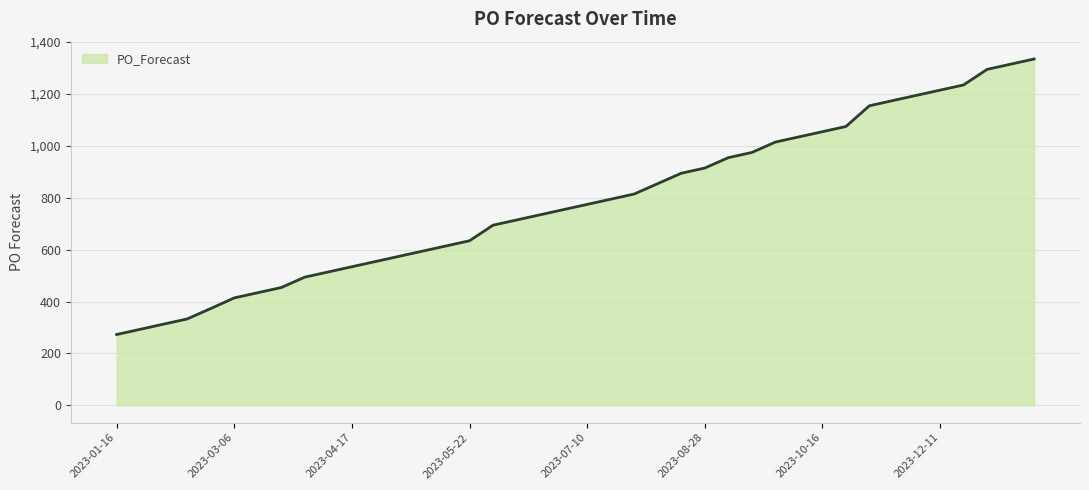

What is the difference between the maximum and minimum values?

1061